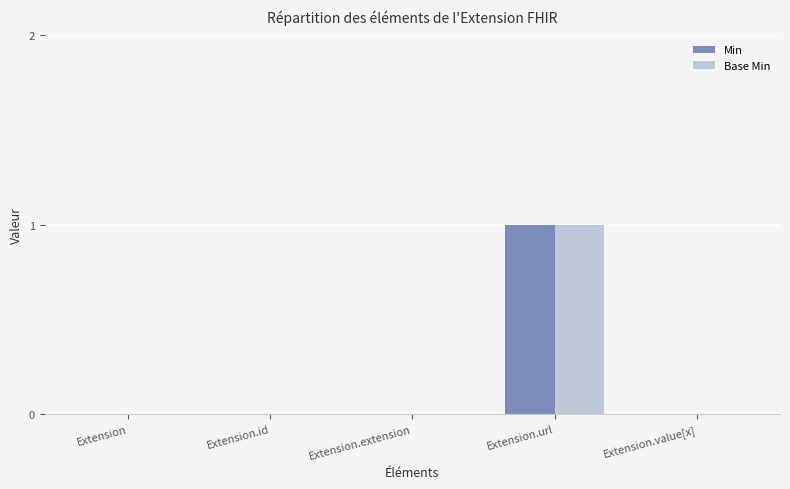

What is the greatest value displayed?

1